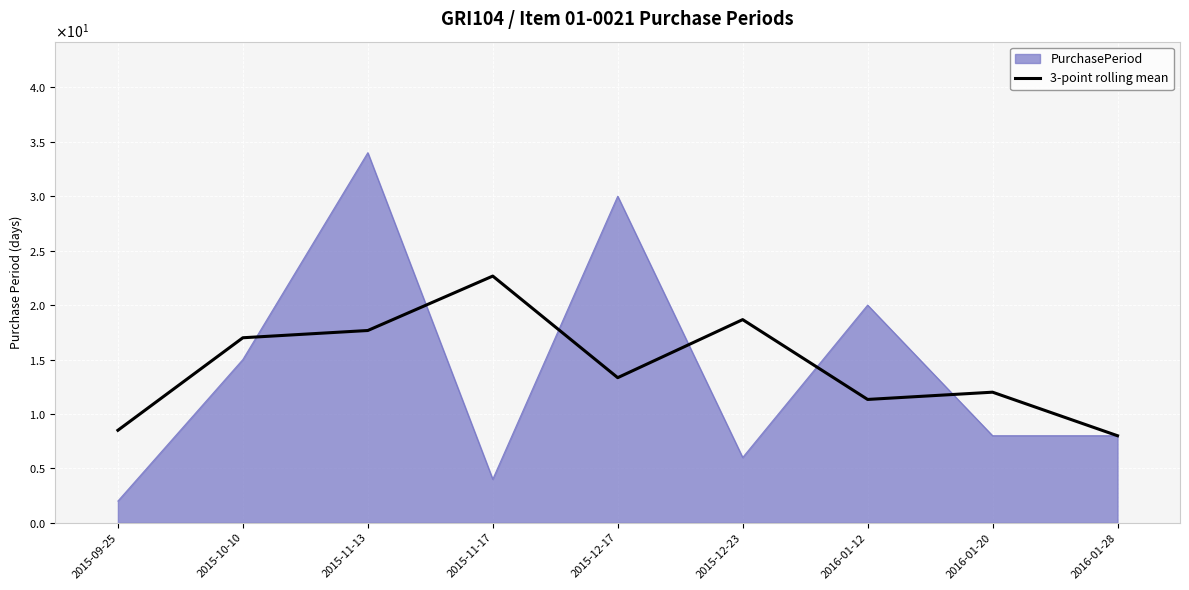

Does the chart display data point markers on the line(s)?

No